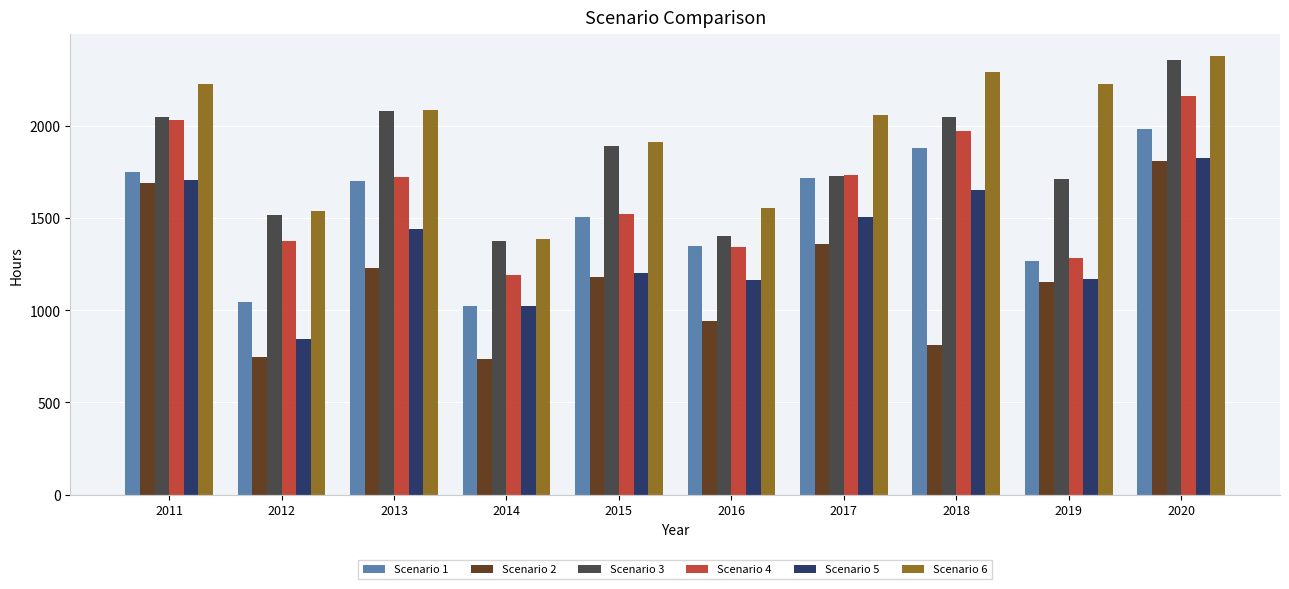

What is the sum of all Scenario 6 values?

19652